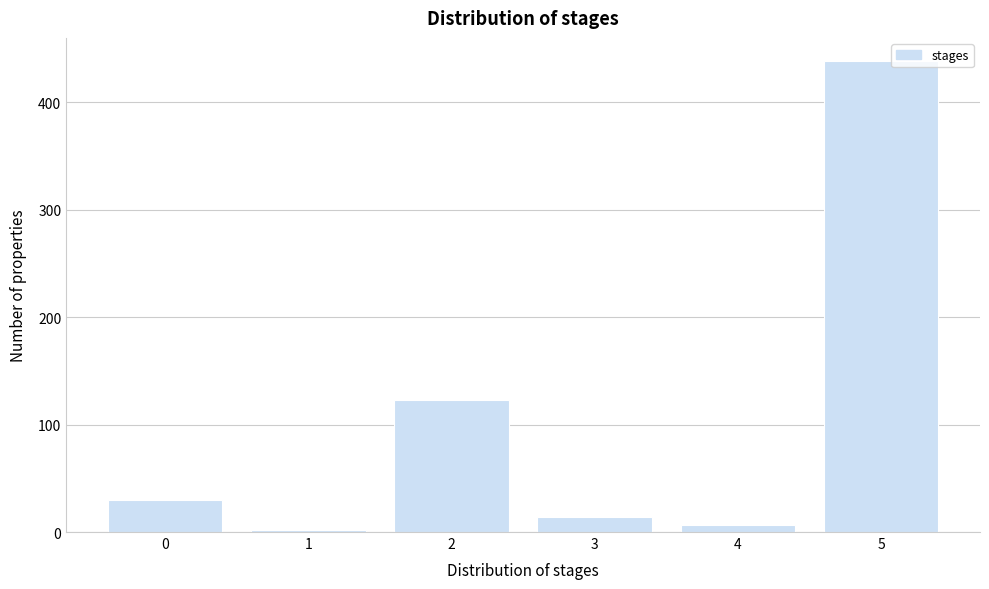

Reading left to right, what are all the values shown in this chart?

0=30	1=2	2=123	3=14	4=7	5=438